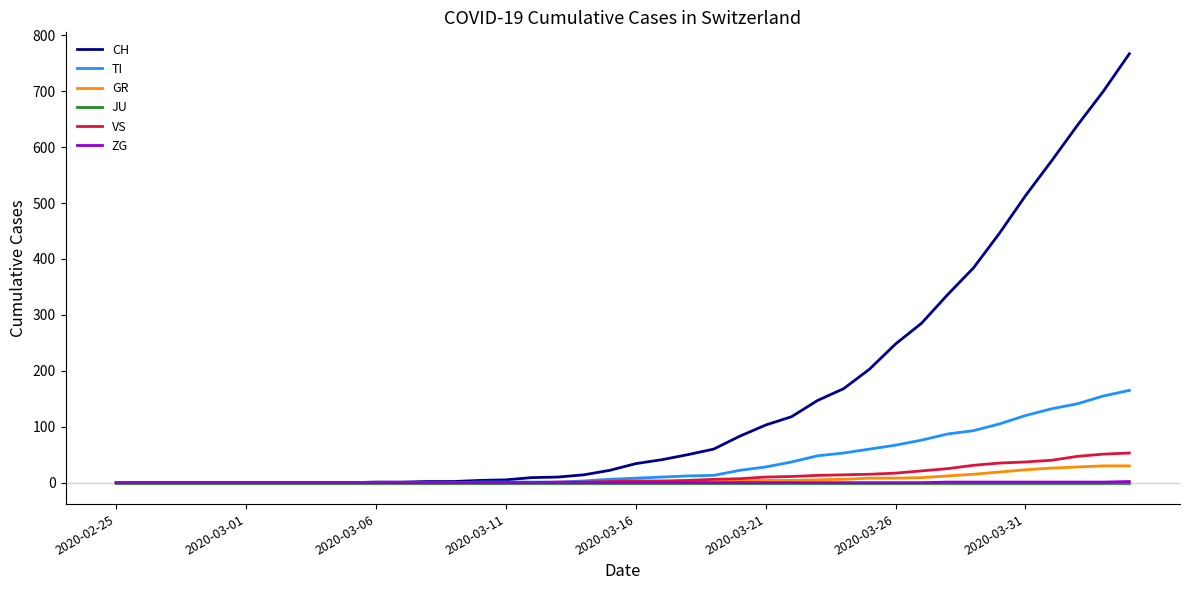

What is the greatest value displayed?

767